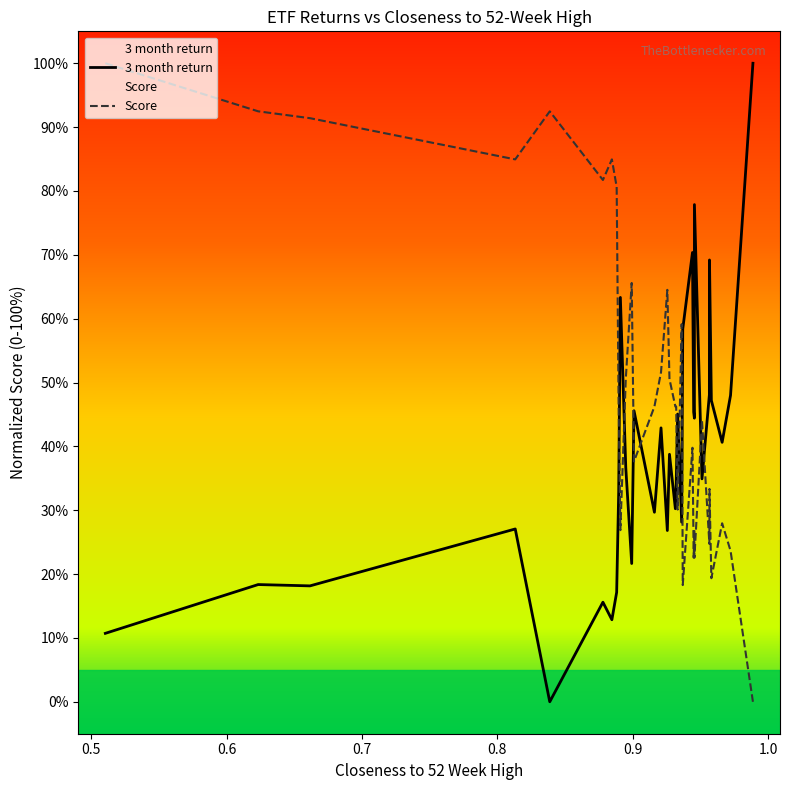

Which series has the largest total across all categories?

Score